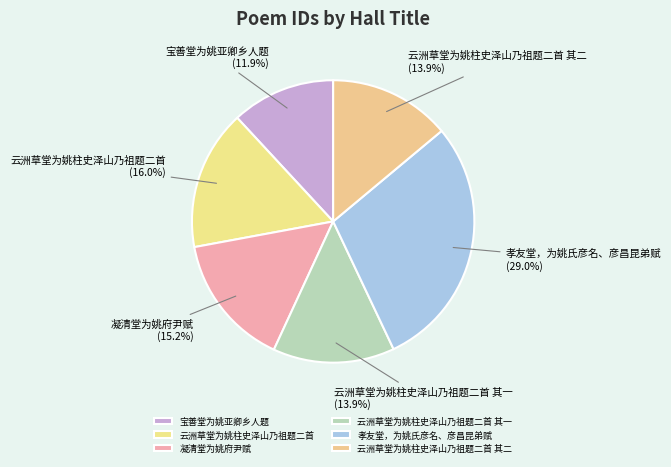

Combined, do 云洲草堂为姚柱史泽山乃祖题二首 其二 and 云洲草堂为姚柱史泽山乃祖题二首 account for over 50%?

No